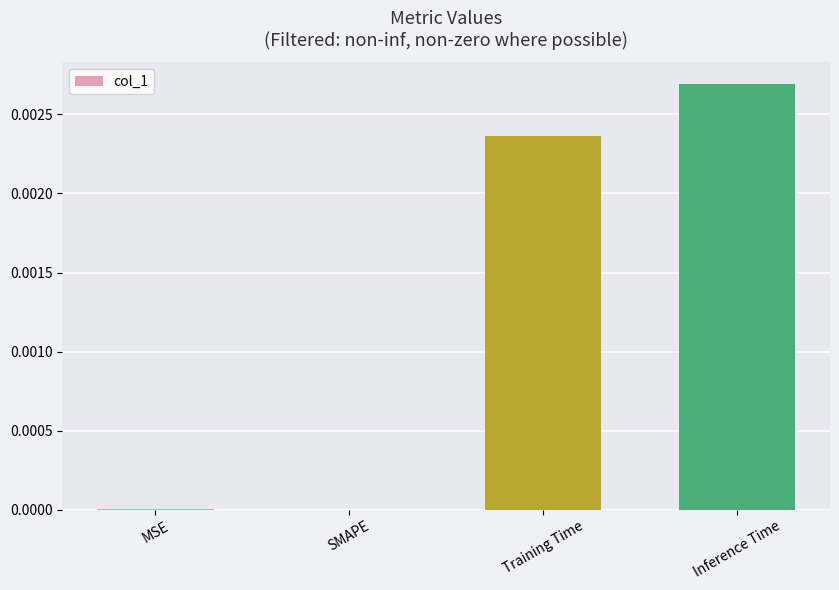

Which label corresponds to the largest value in the chart?

Inference Time